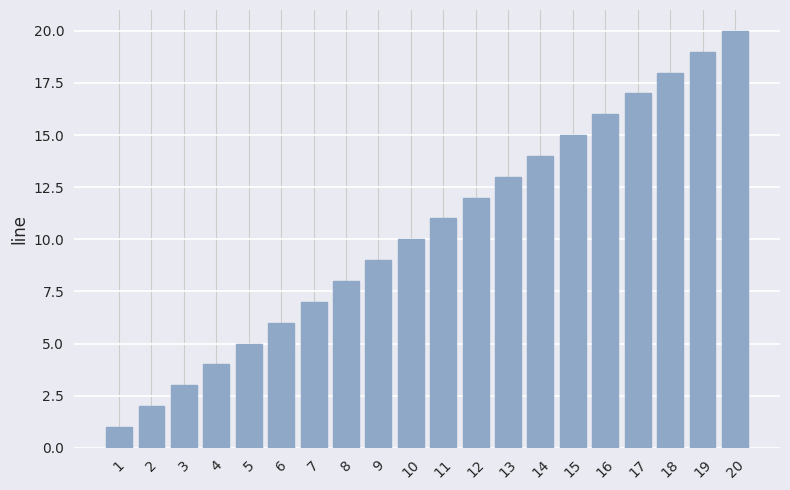

Where is the data nearest to the value 10?

10